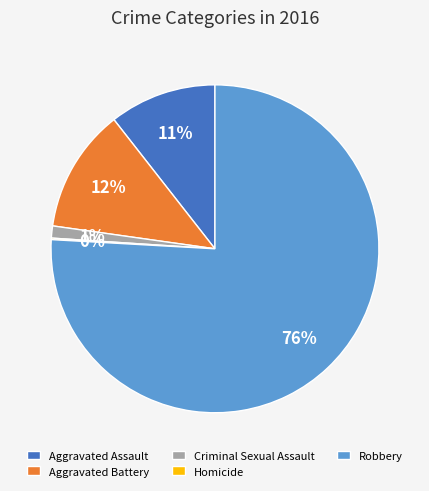

What is the majority slice?

Robbery